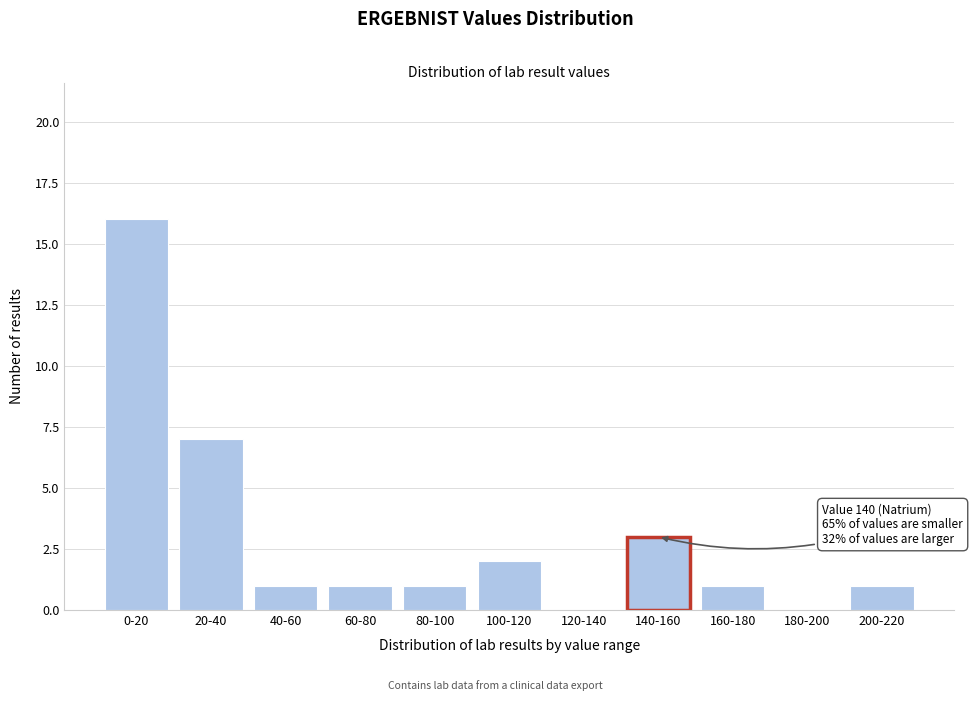

Reading right to left, extract all data points from this chart.

200-220=1	180-200=0	160-180=1	140-160=3	120-140=0	100-120=2	80-100=1	60-80=1	40-60=1	20-40=7	0-20=16